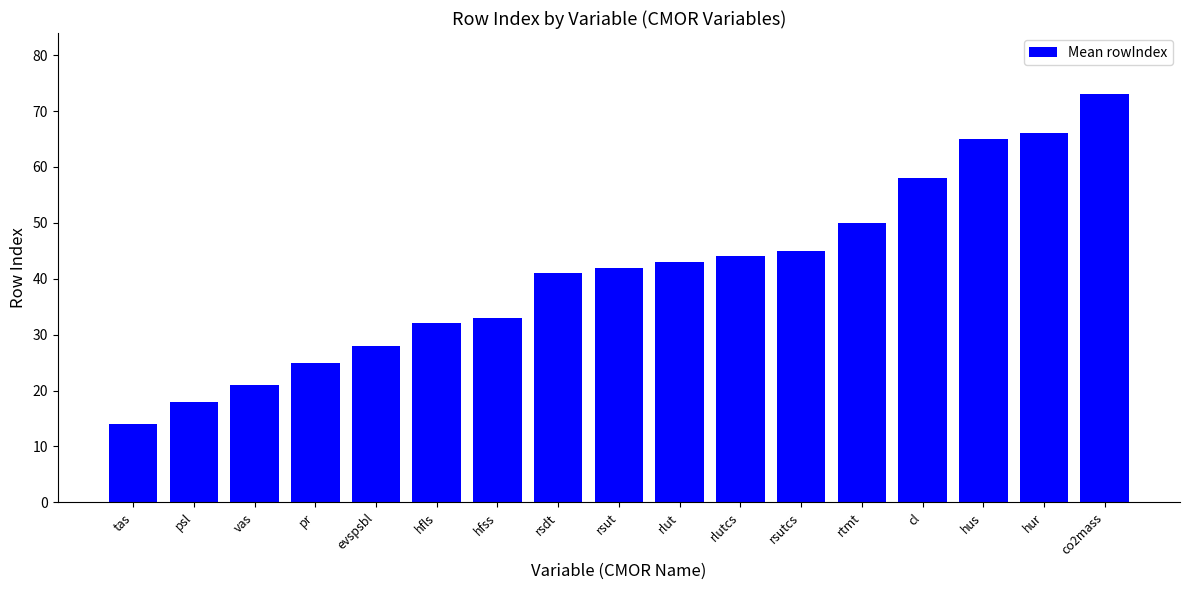

What is the change in value from evspsbl to rlut?

+15